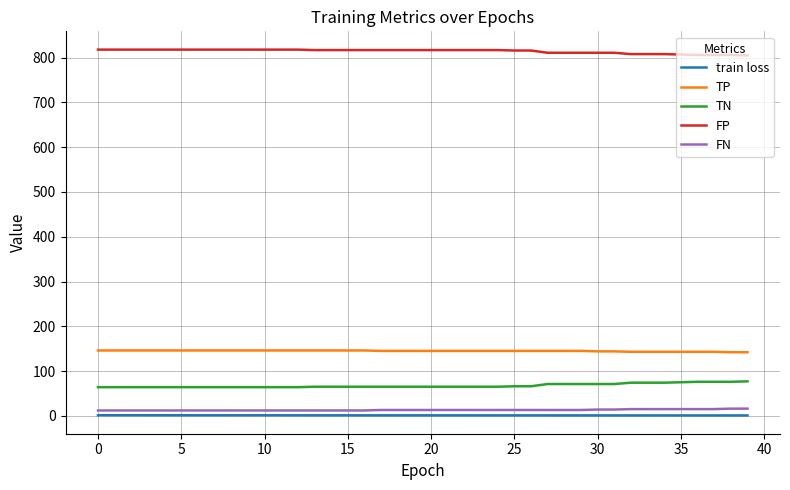

True or false: FN and FP cross at least once.

False